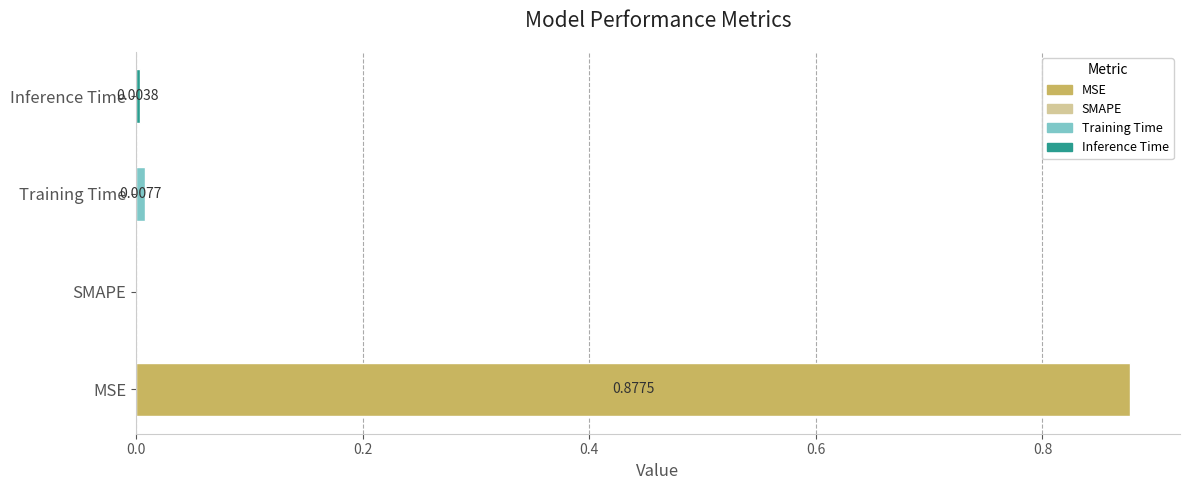

At which label is the value closest to 0?

SMAPE